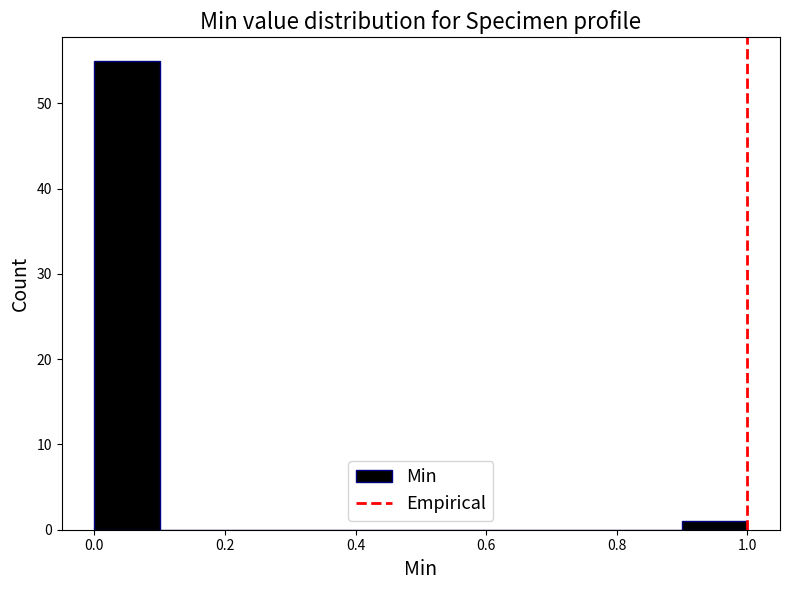

Reading left to right, transcribe this chart: for each bar, give the range it covers on the x-axis and its height. The values are not printed on the chart, so give them approximately, as read against the axis.

0.0 to 0.1: 55
0.1 to 0.2: 0
0.2 to 0.3: 0
0.3 to 0.4: 0
0.4 to 0.5: 0
0.5 to 0.6: 0
0.6 to 0.7: 0
0.7 to 0.8: 0
0.8 to 0.9: 0
0.9 to 1.0: 1